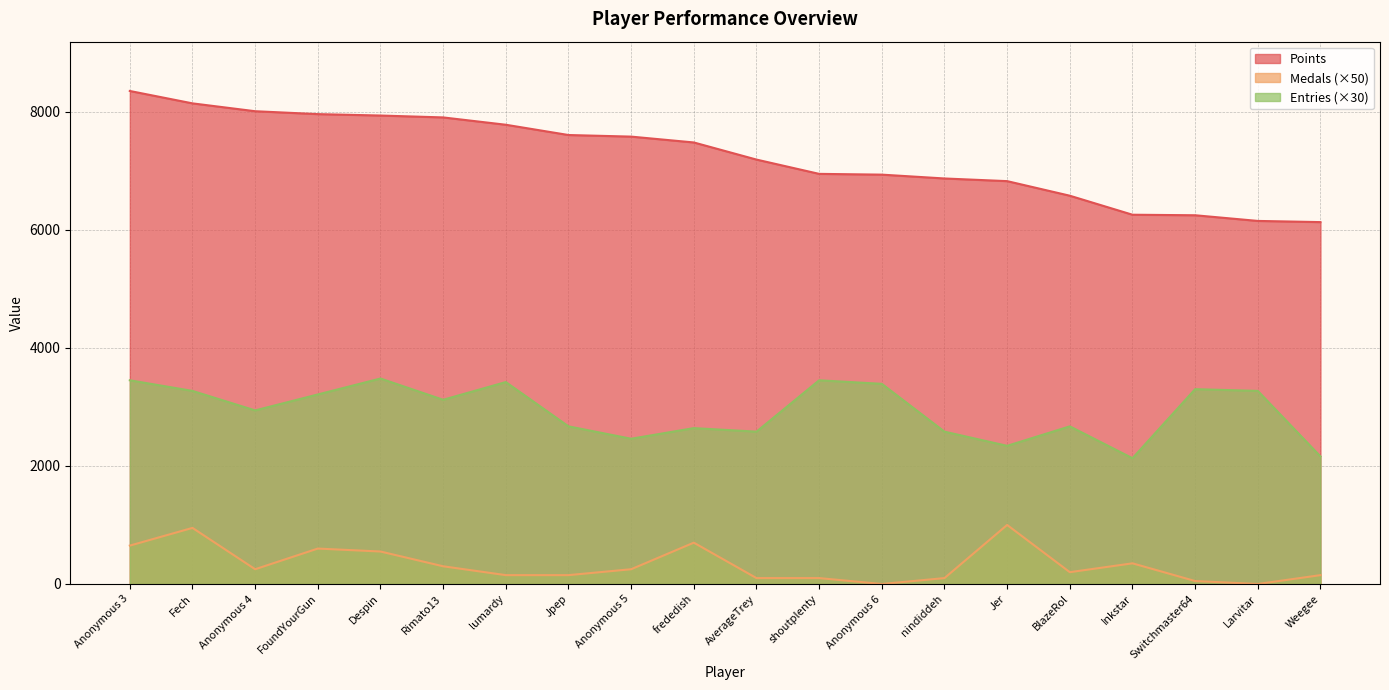

At which label is Points closest to 7239?

AverageTrey